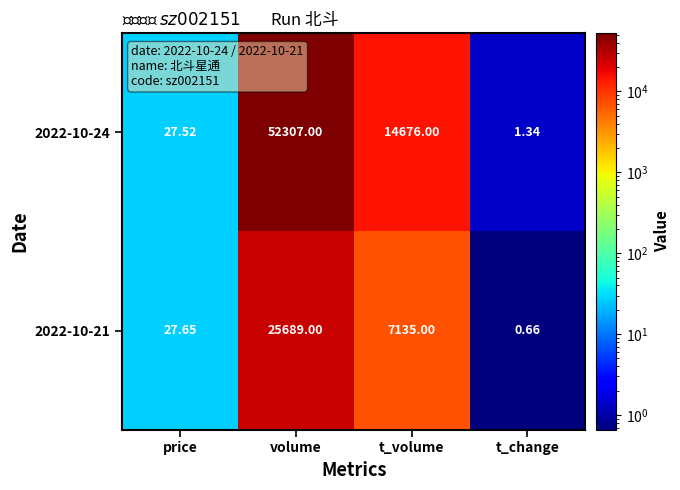

List the labels in order of 2022-10-21 value, largest first.

volume, t_volume, price, t_change